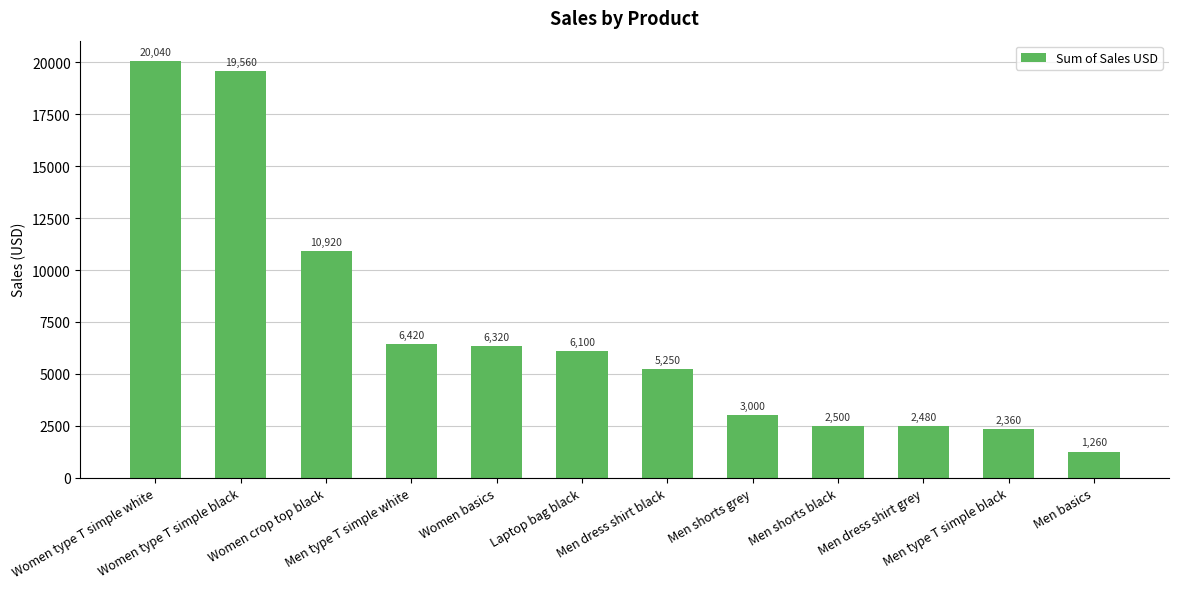

The chart shows a value of 5250 at Men dress shirt black. True or false?

True